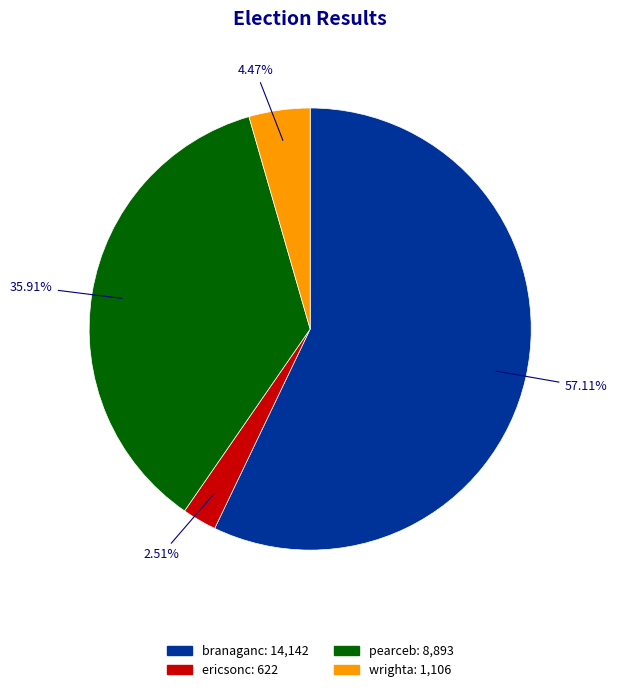

What is the majority slice?

branaganc